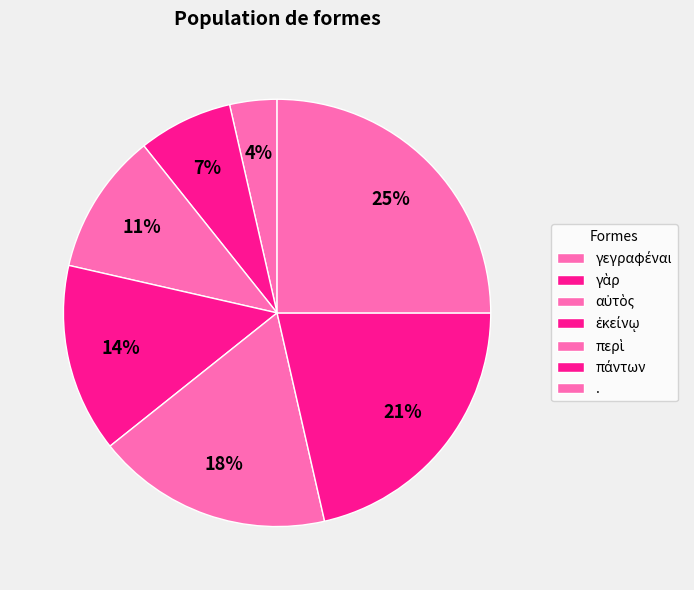

The πάντων slice represents 21% of the pie. True or false?

True